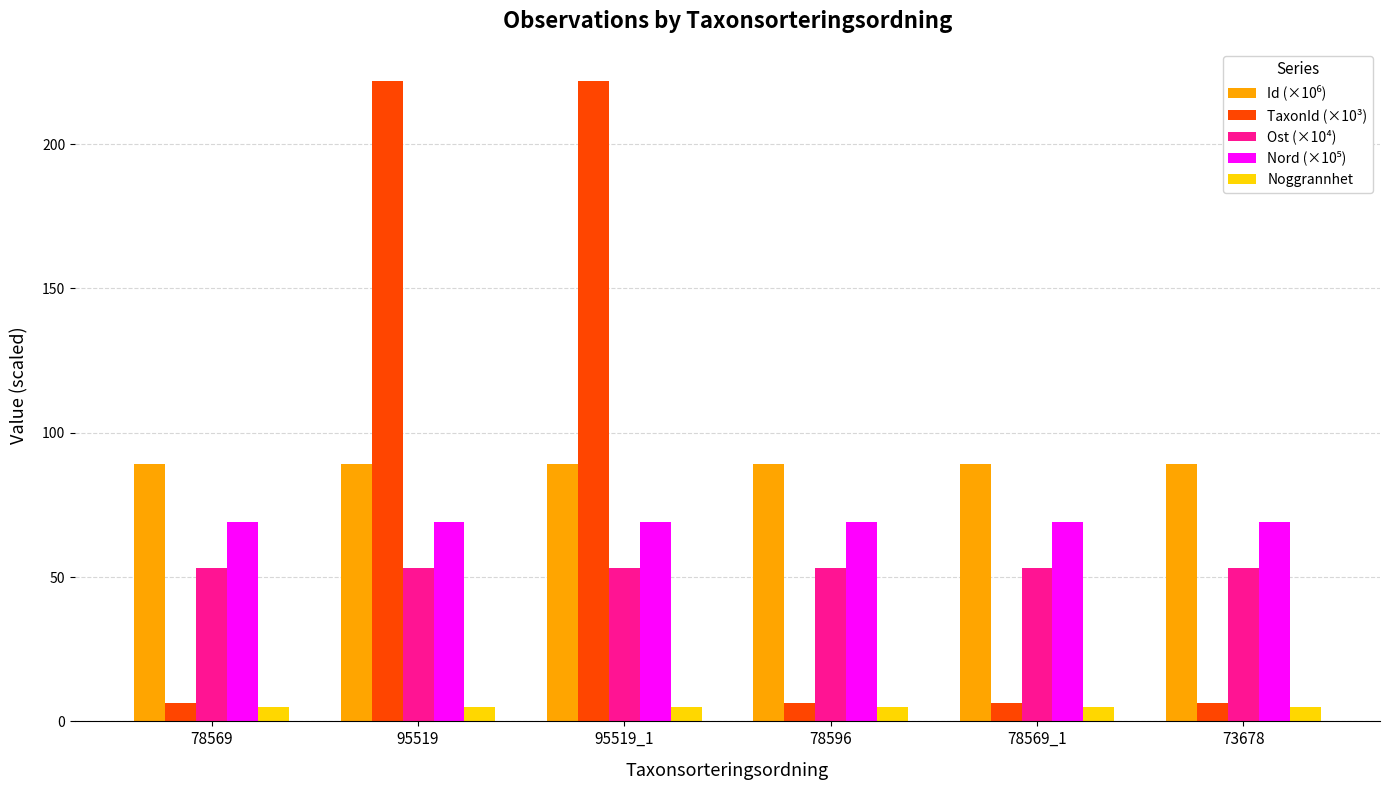

What is the minimum value for Ost (×10⁴)?

53.3